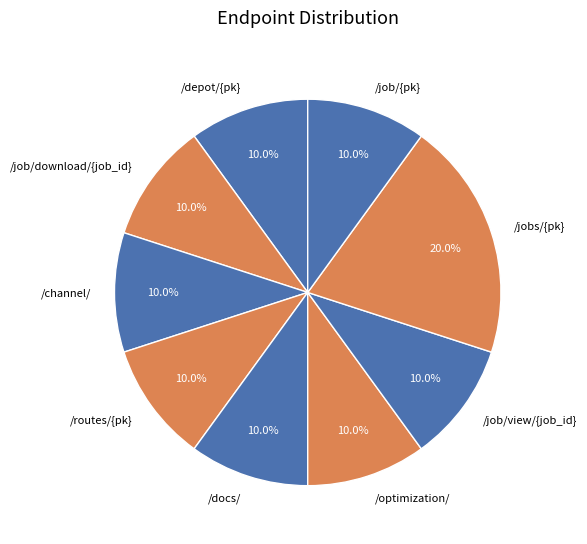

Approximately how many times larger is the value at /routes/{pk} compared to /jobs/{pk}?

0.5